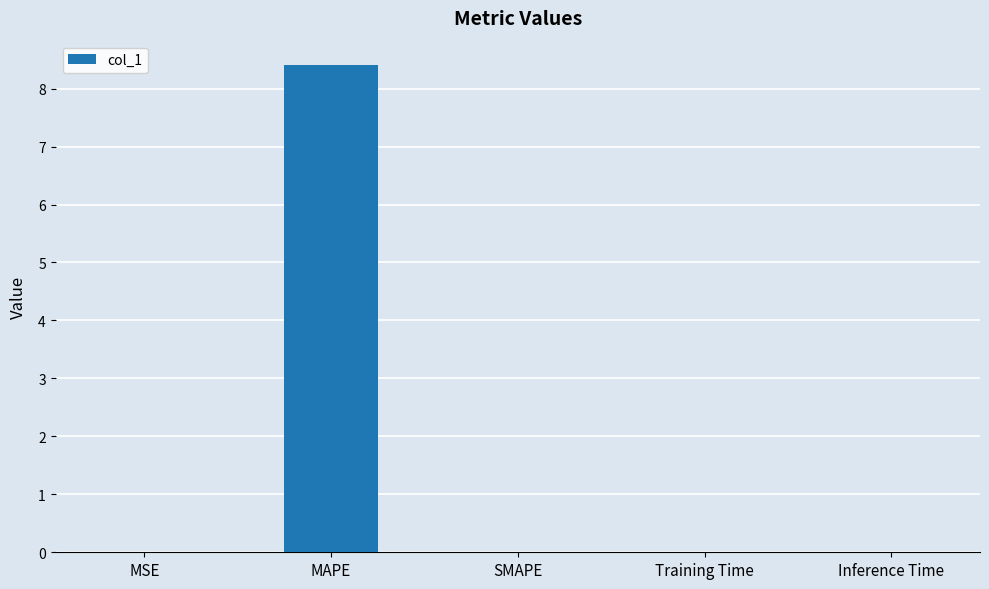

The chart shows a value of 0.0 at SMAPE. True or false?

True